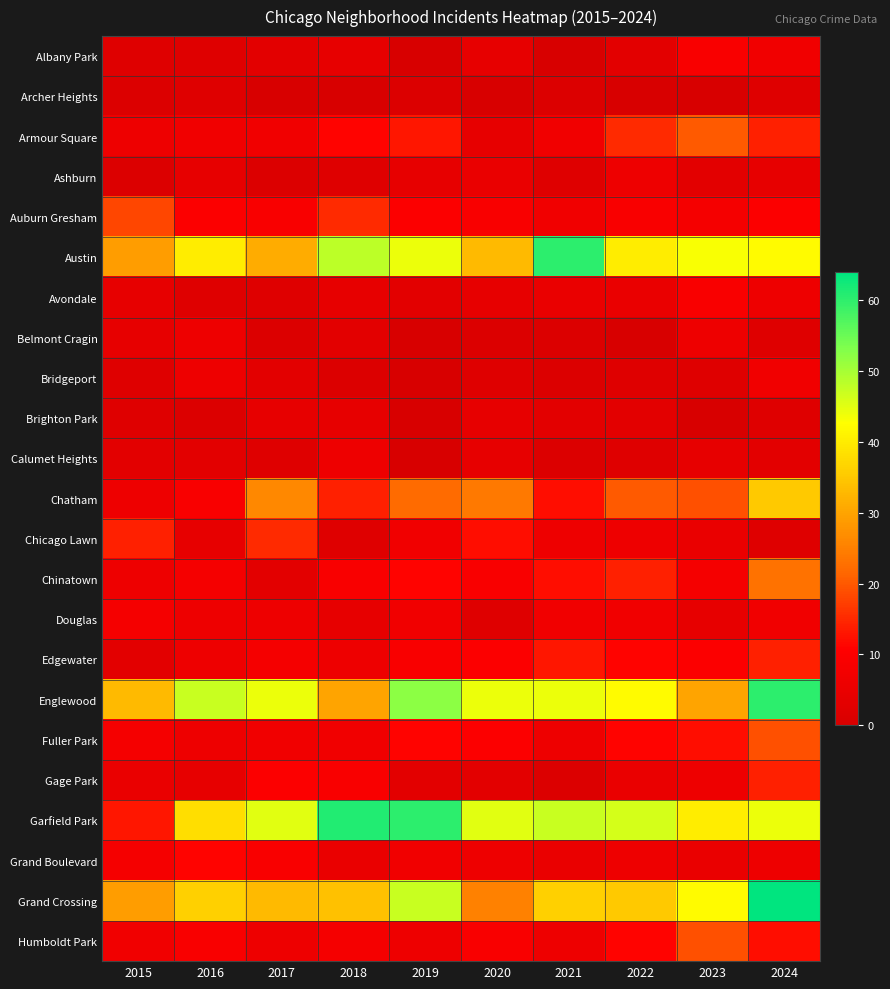

Which label corresponds to the smallest value in the chart?

2019